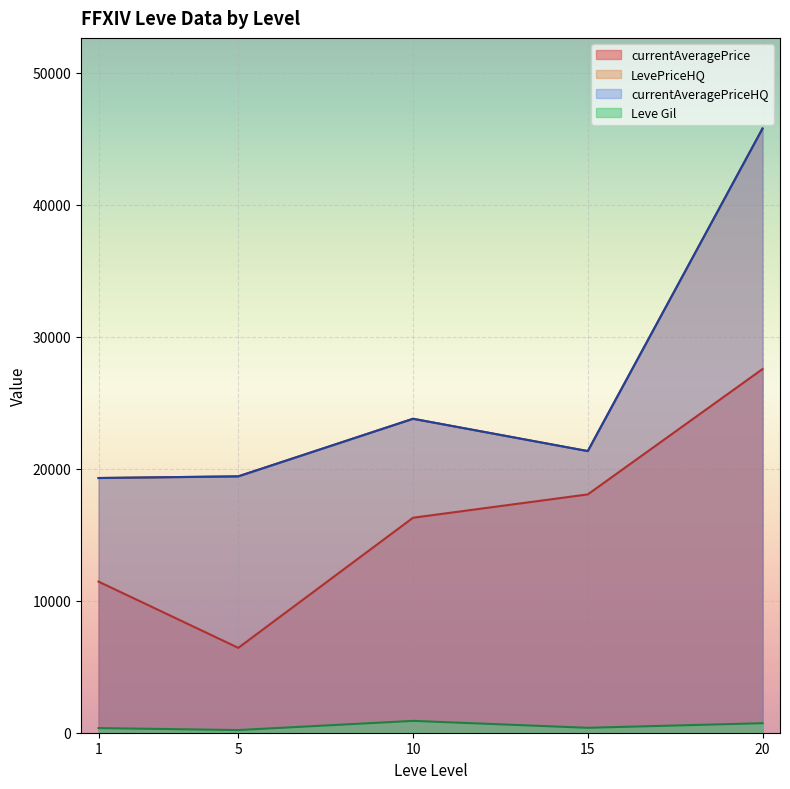

What is the maximum value for currentAveragePrice?

27544.3